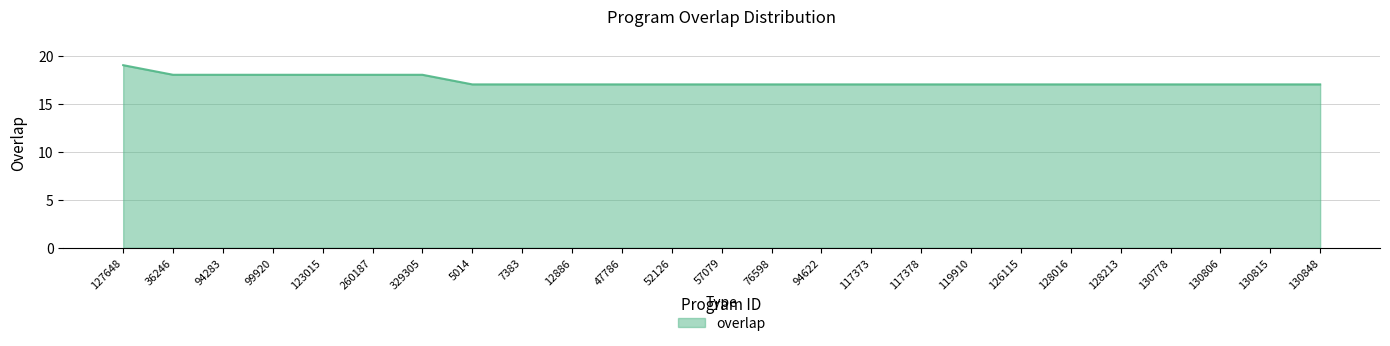

Does the chart display data point markers on the line(s)?

No